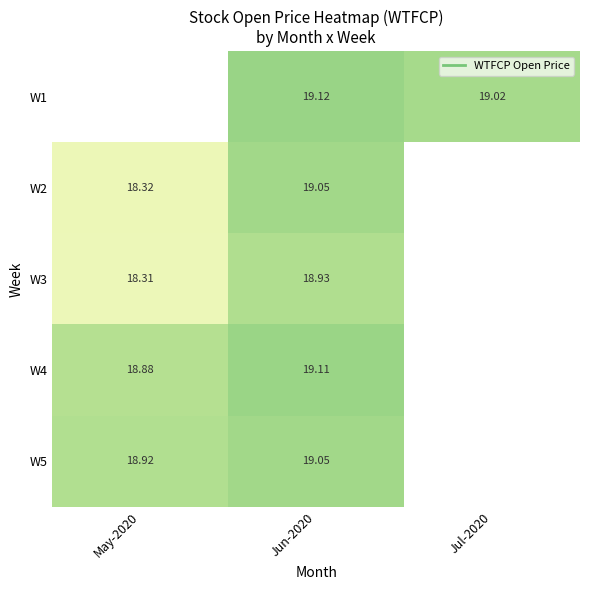

What is the greatest value displayed?

19.1